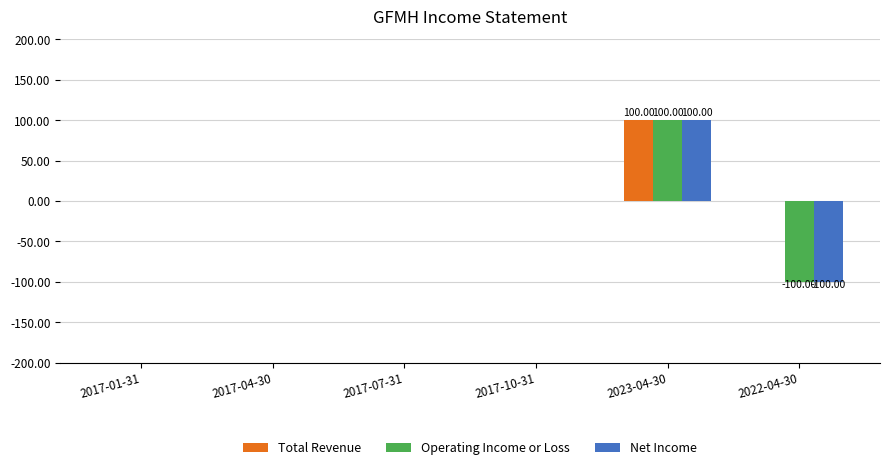

Is the value of Net Income at 2022-04-30 greater than the value of Total Revenue at 2017-04-30?

No